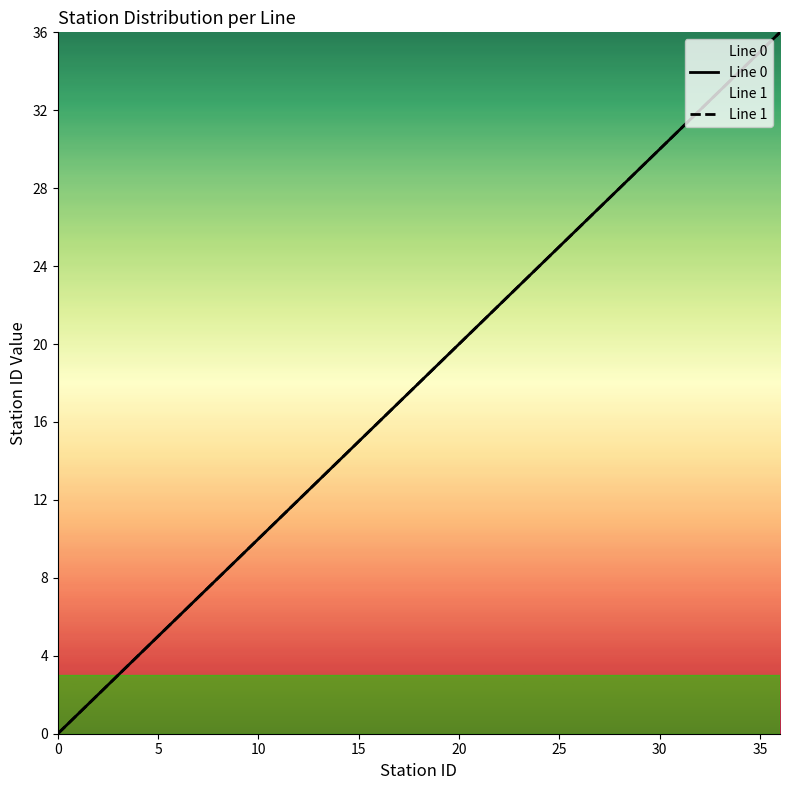

How many data points in Line 0 are less than 18?

18